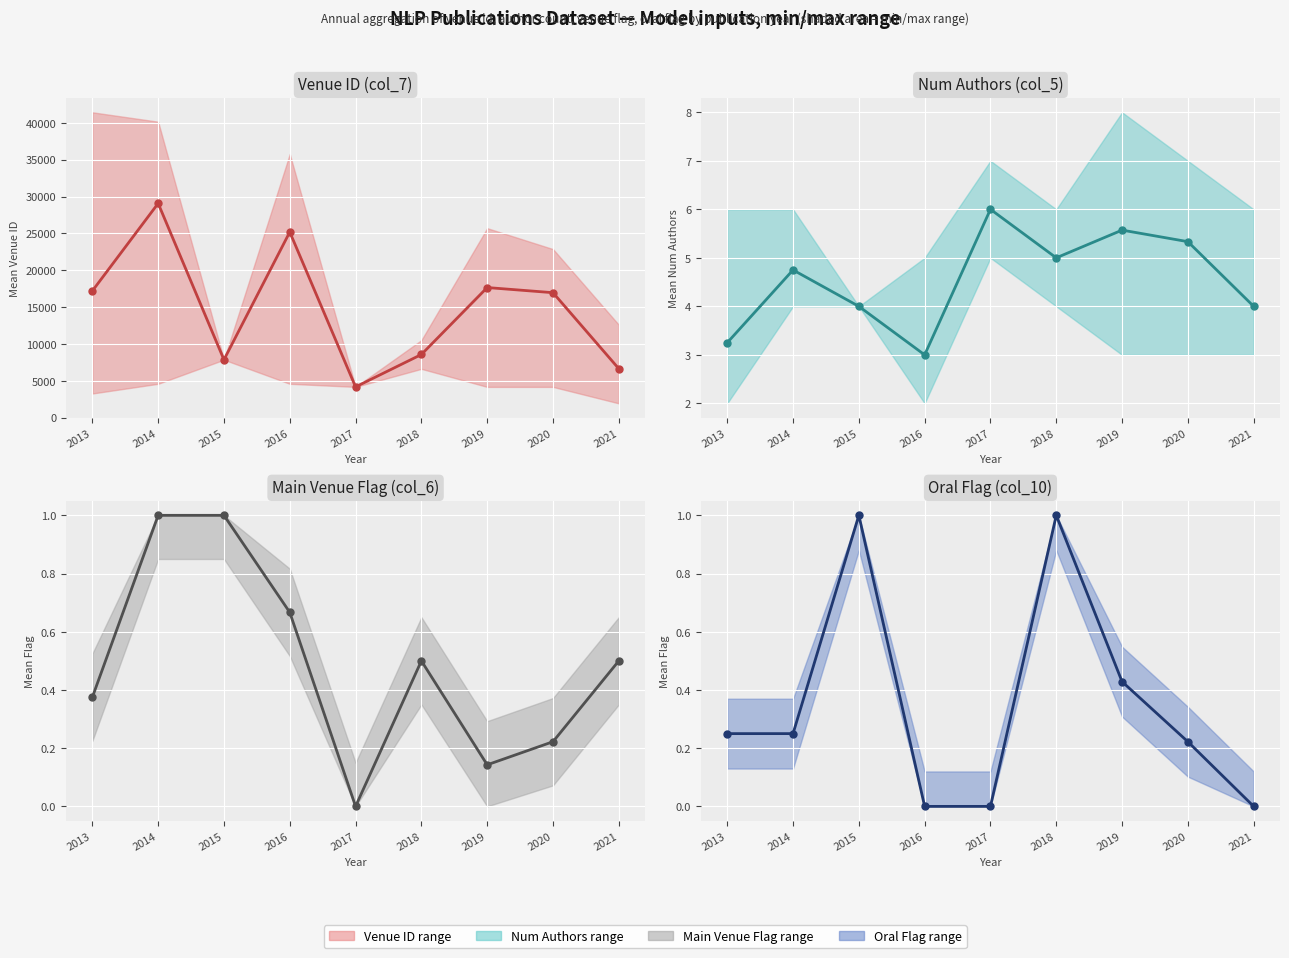

True or false: the data shows -0.4 at 2021.

False